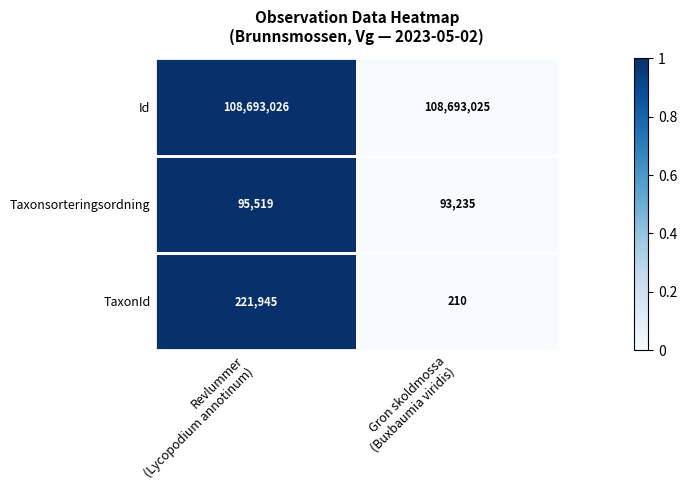

What is the sum of all TaxonId values?

222155